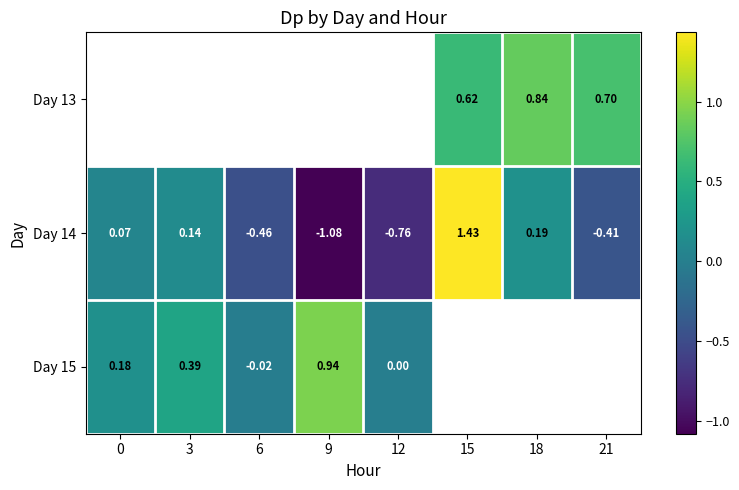

What is the difference between the highest and lowest values at 21?

1.1